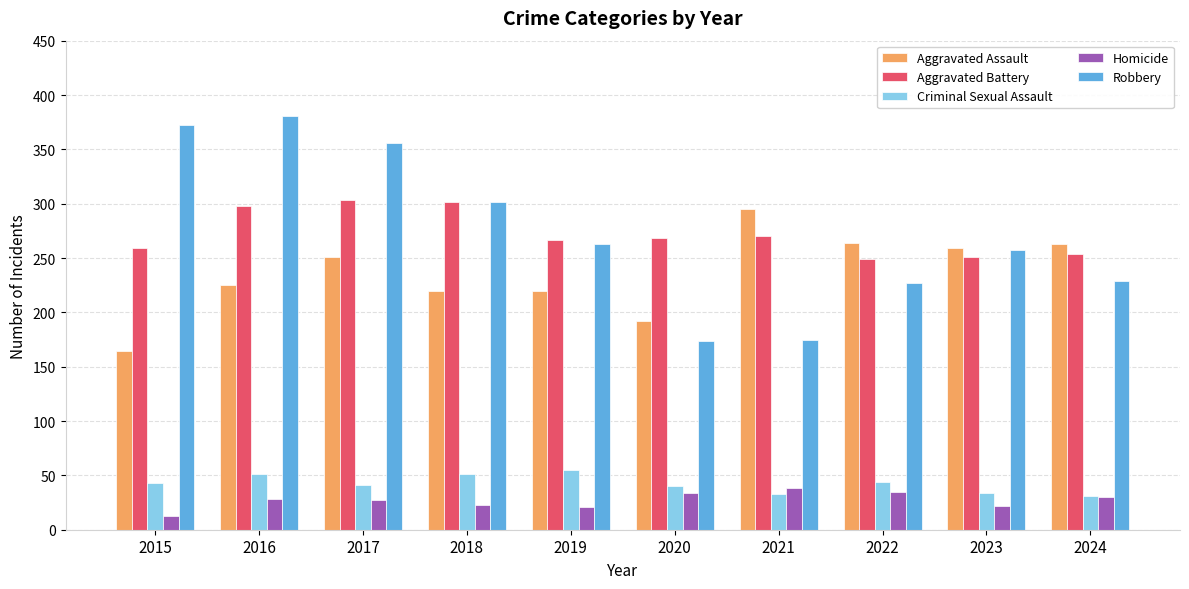

Are the bars horizontal?

No